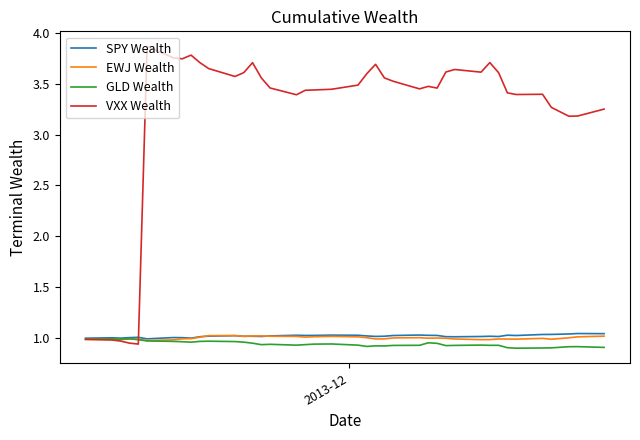

Which series has the largest range (max minus min)?

VXX Wealth